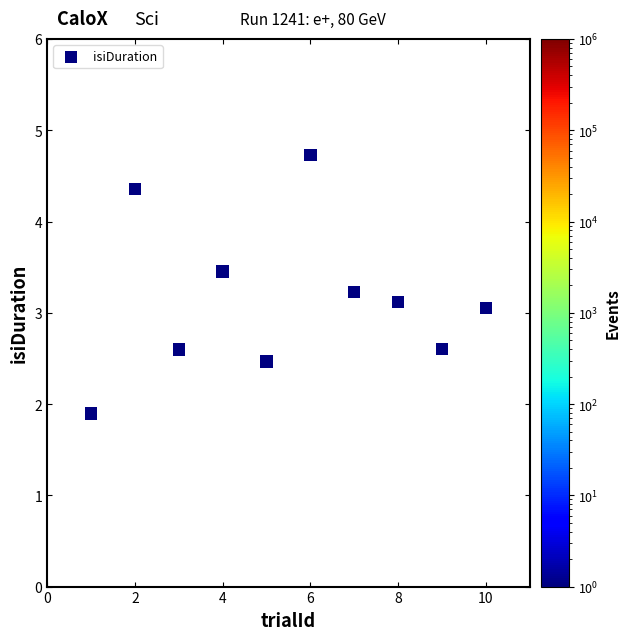

What is the range of Y values (max minus min)?

2.8